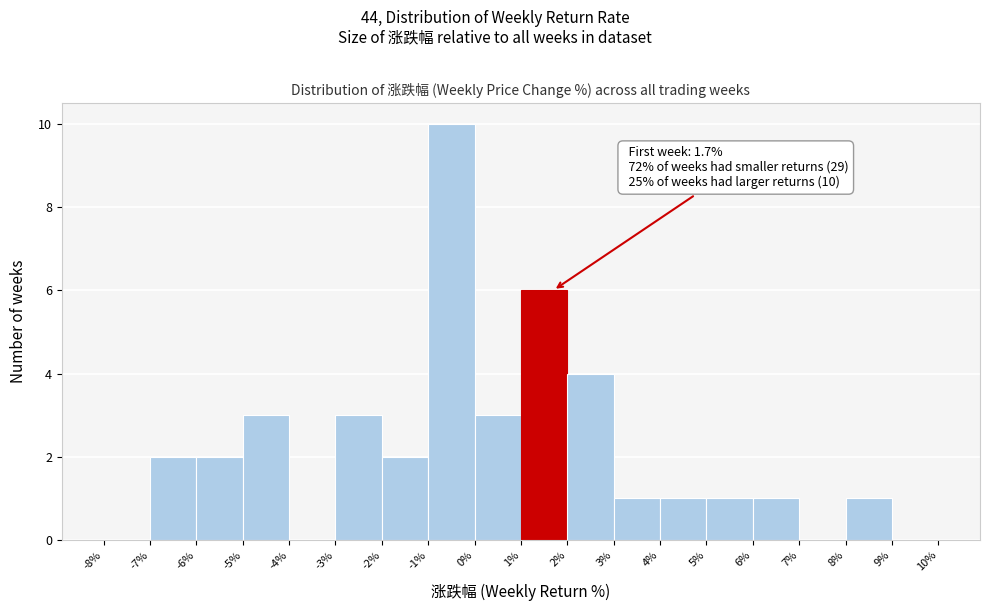

Over which range of the x-axis is the bar tallest?

-1% to 0%